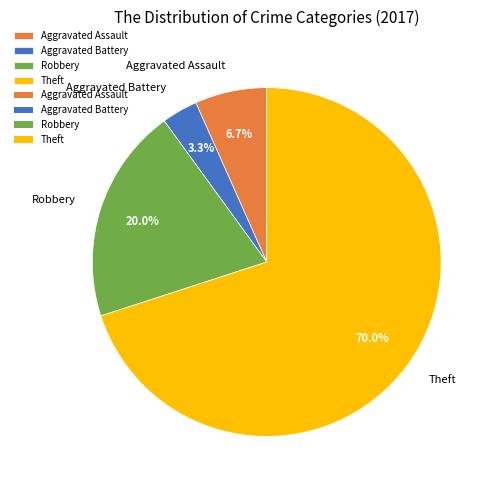

To the nearest percent, what portion does Aggravated Assault represent?

7%